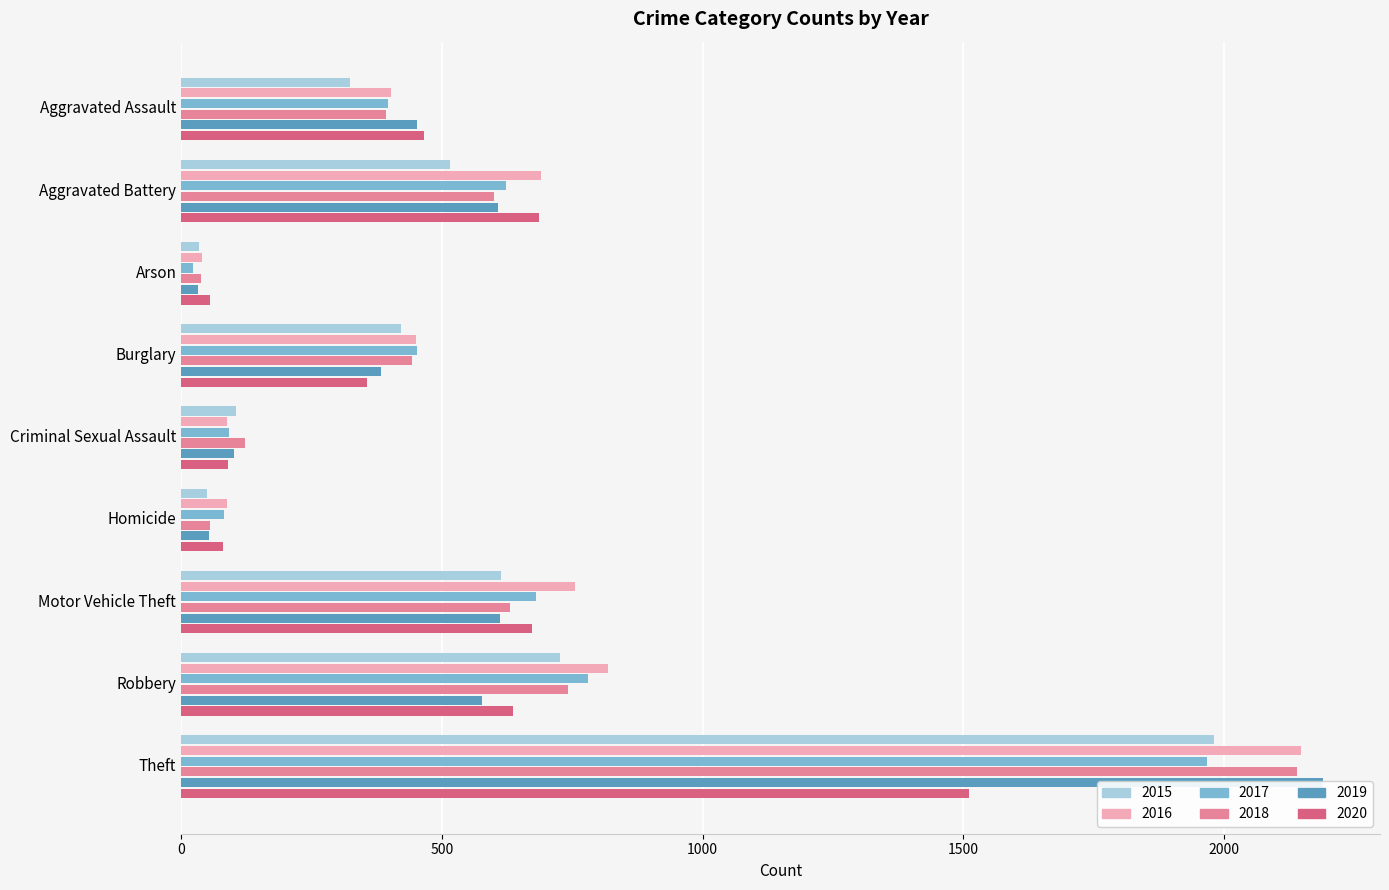

What is the approximate value of 2015 at Theft, to the nearest 10?

1980